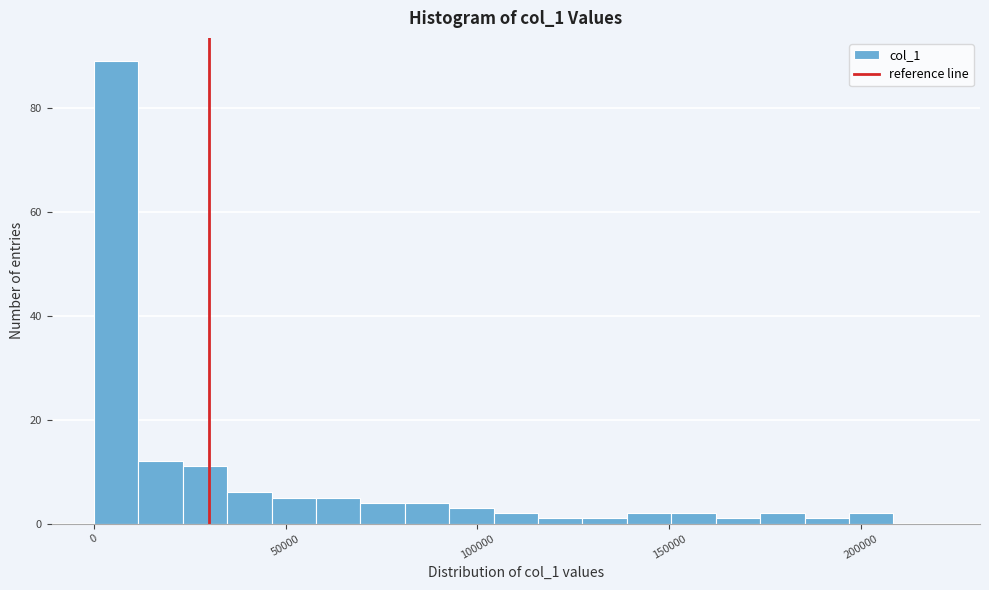

Read against the x-axis, roughly where is the centre of the tallest bar?

5000